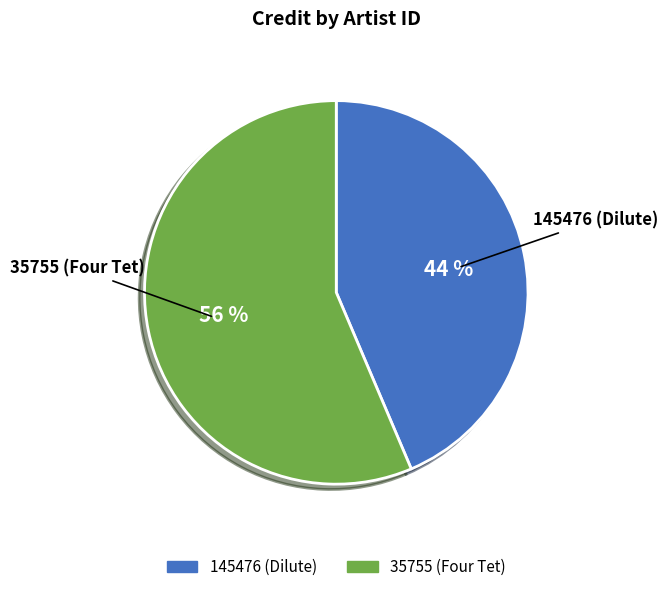

Combined, do 145476 (Dilute) and 35755 (Four Tet) account for over 50%?

Yes